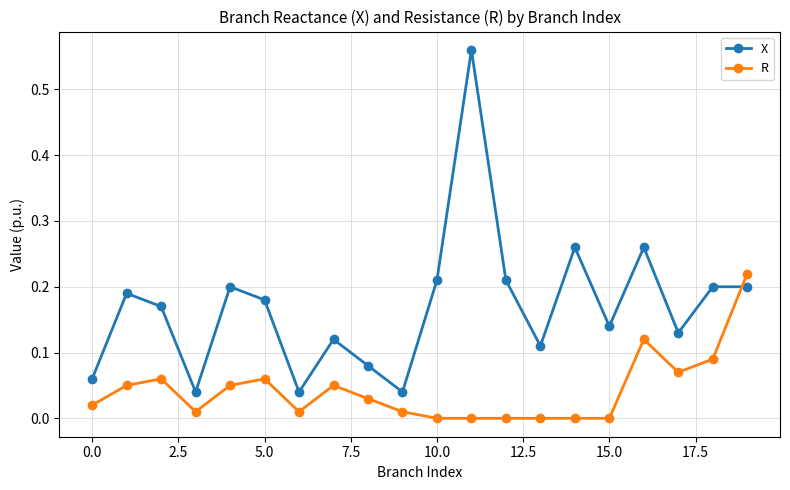

How many intersections are there between X and R?

1